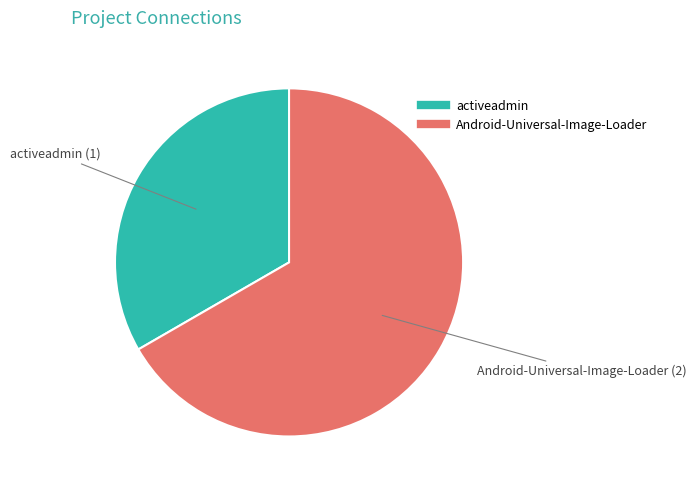

Do activeadmin and Android-Universal-Image-Loader together represent more than half of the pie?

Yes